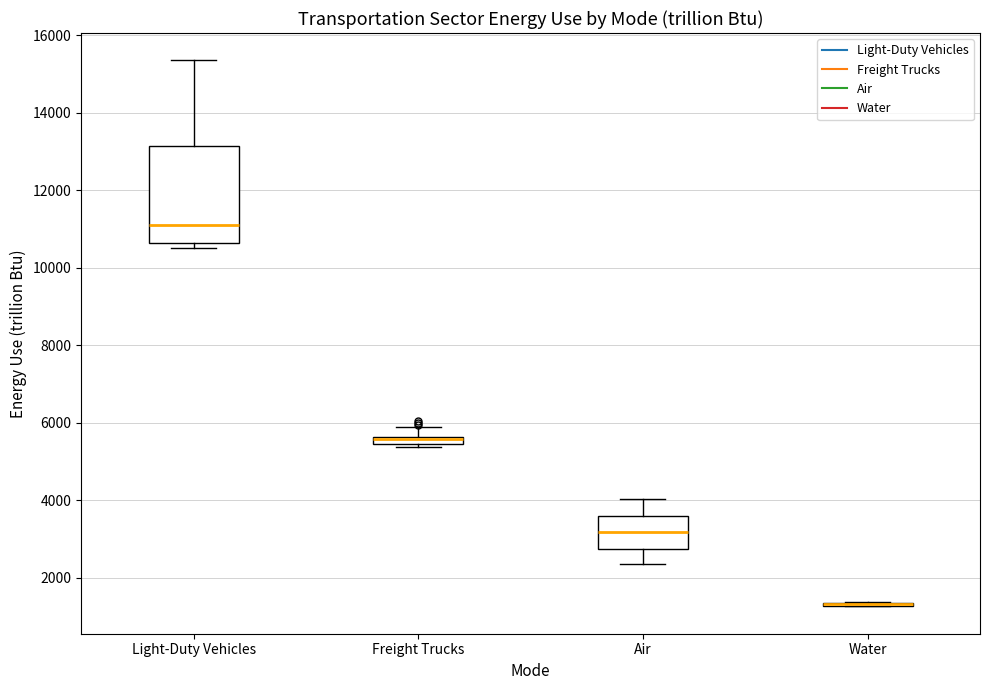

Which box is the tallest, from its lower edge to its upper edge?

Light-Duty Vehicles